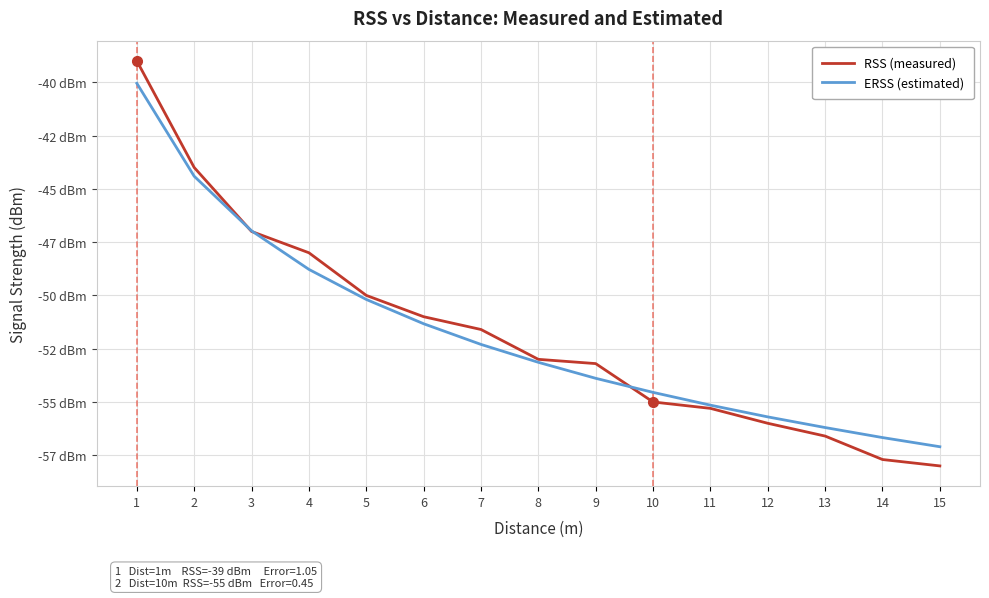

Where is RSS (measured) nearest to the value -48?

4